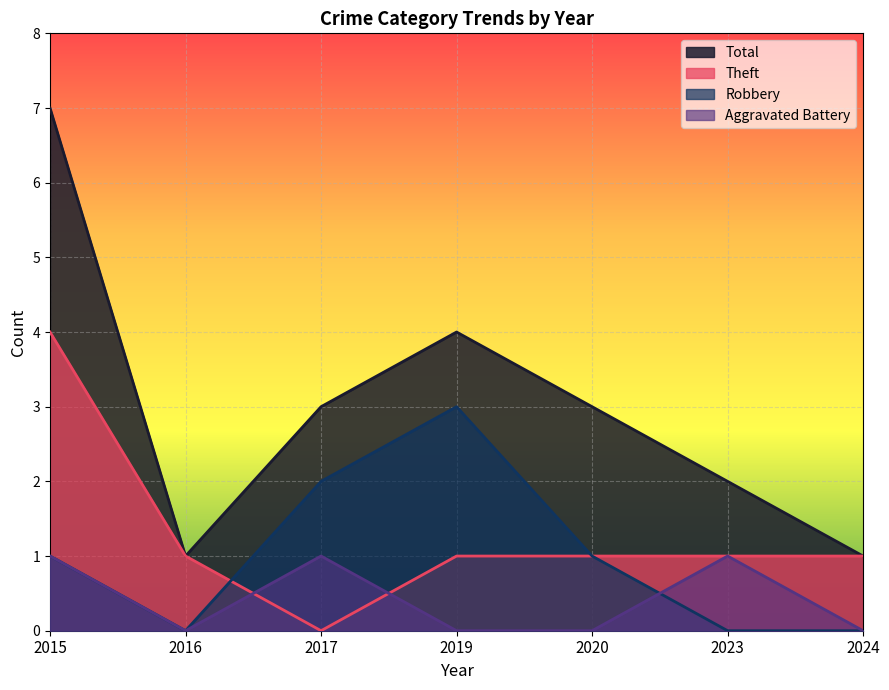

Is the value of Robbery at 2020 greater than the value of Aggravated Battery at 2016?

Yes